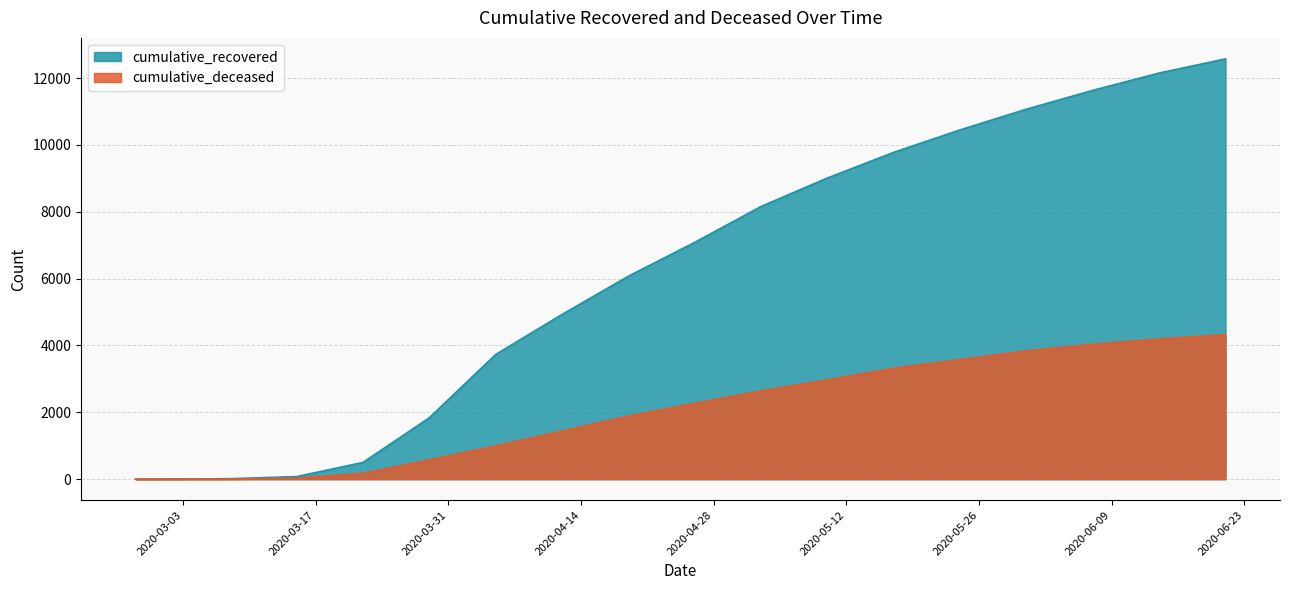

What is the total value across all series at 2020-05-03?

10799